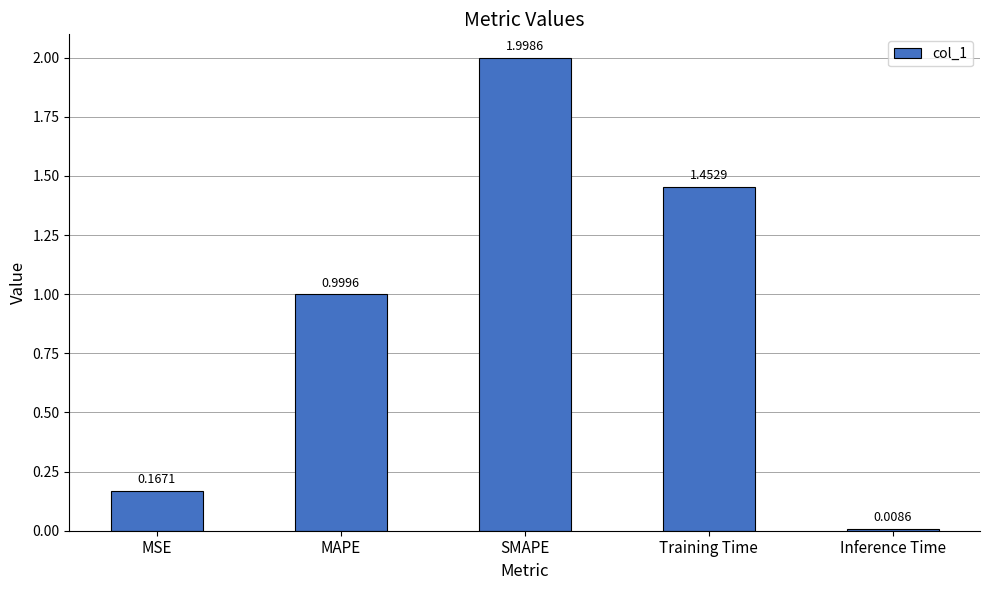

Is it true that the value at MAPE is 1.0?

True